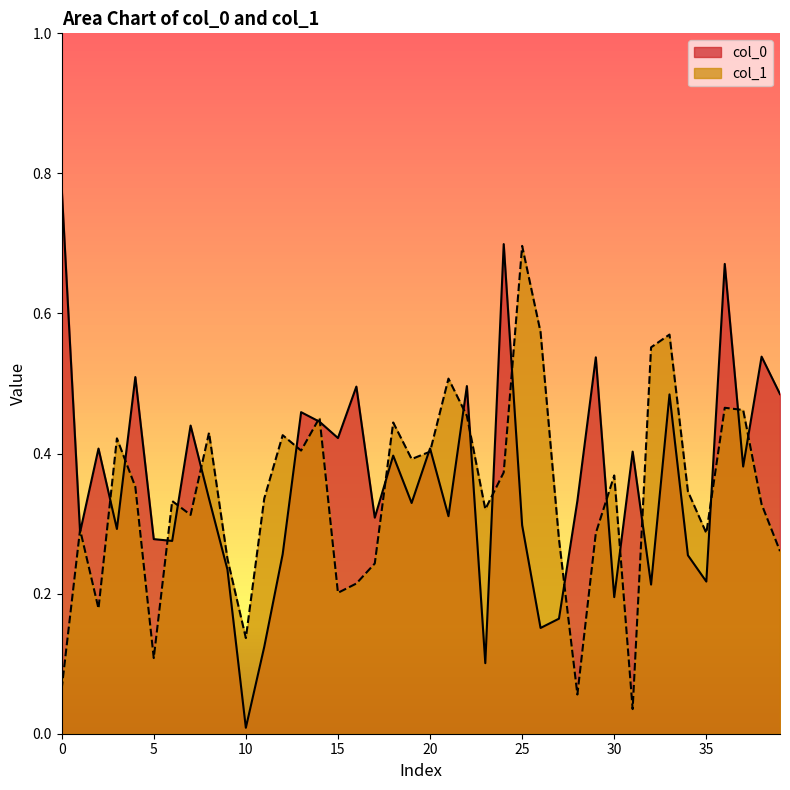

Which category has the lowest value across all series?

10